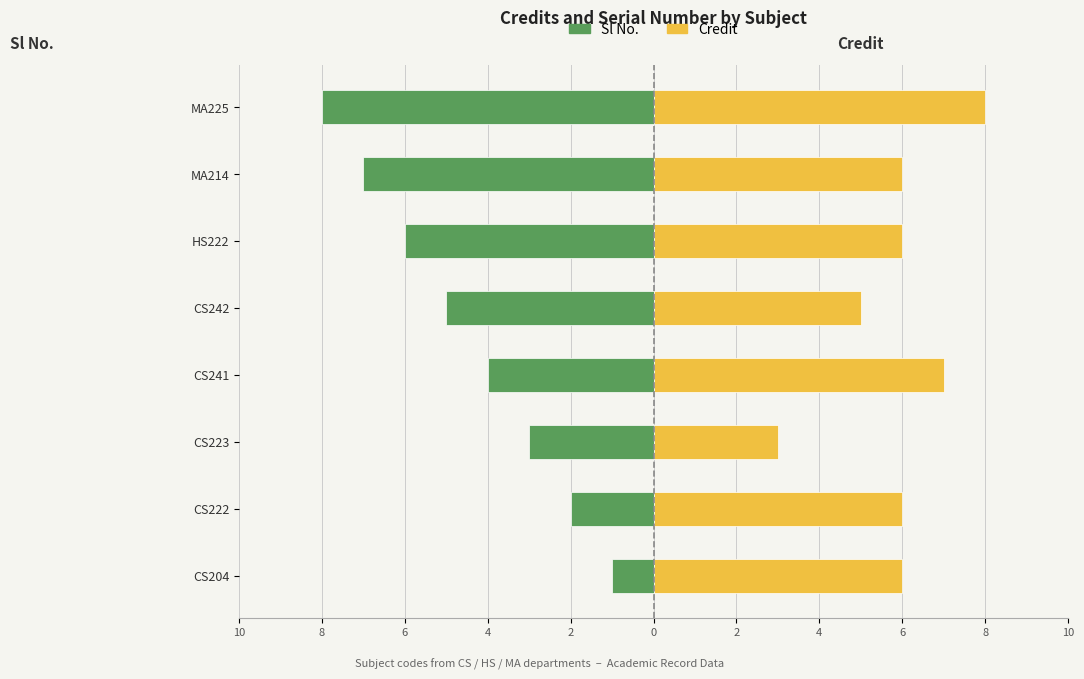

Rank the series at MA214 from lowest to highest value.

Sl No., Credit